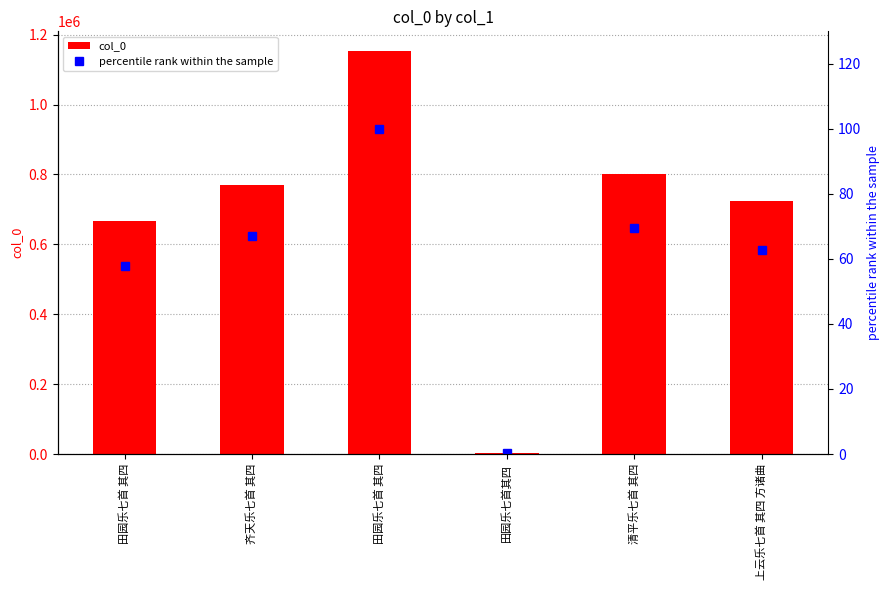

Reading right to left, list all the values displayed in this chart.

col_0: 上云乐七首 其四 方诸曲=723794.0	清平乐七首 其四=802613.0	田园乐七首其四=3115.0	田园乐七首 其四=1152050.0	齐天乐七首 其四=771061.0	田园乐七首 其四=666734.0
percentile rank within the sample: 上云乐七首 其四 方诸曲=62.8	清平乐七首 其四=69.7	田园乐七首其四=0.3	田园乐七首 其四=100.0	齐天乐七首 其四=66.9	田园乐七首 其四=57.9